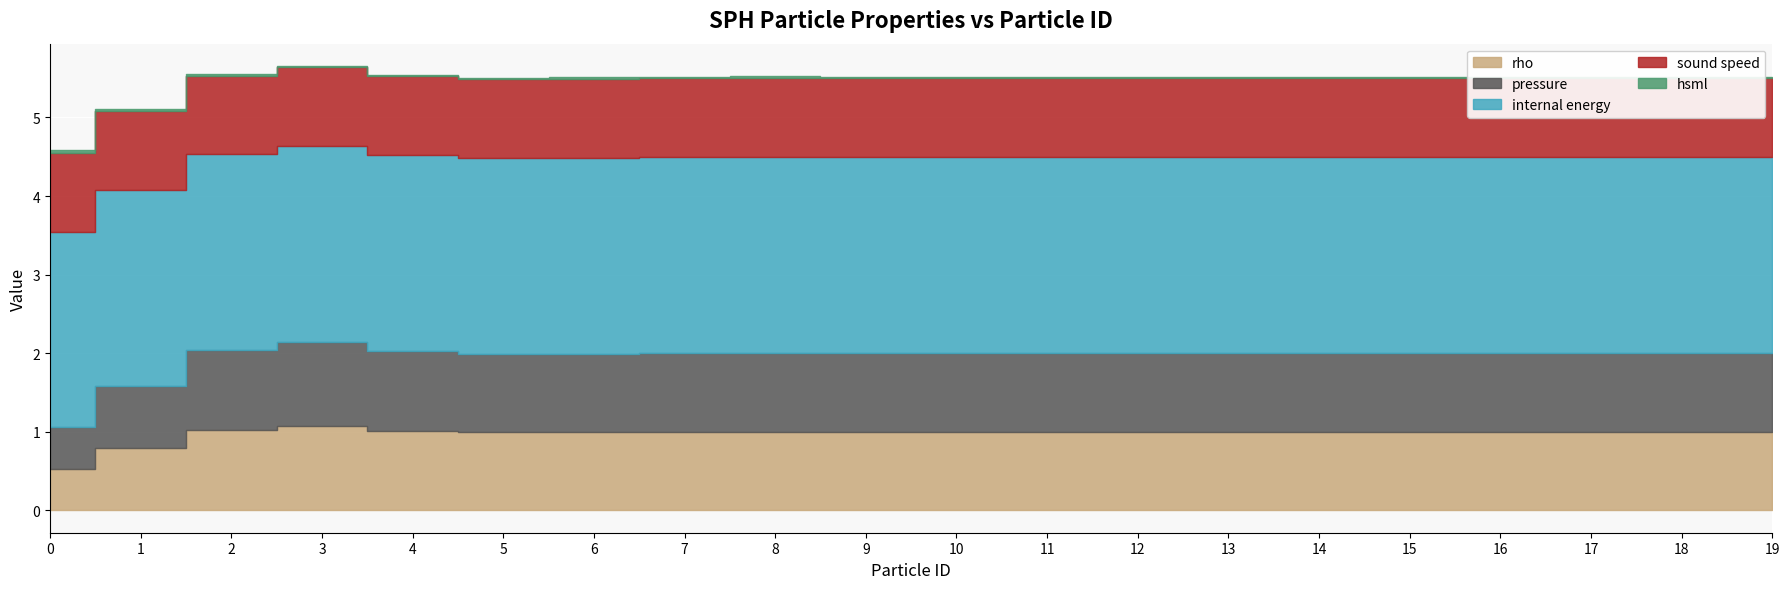

How many hsml values are between 0 and 1?

20